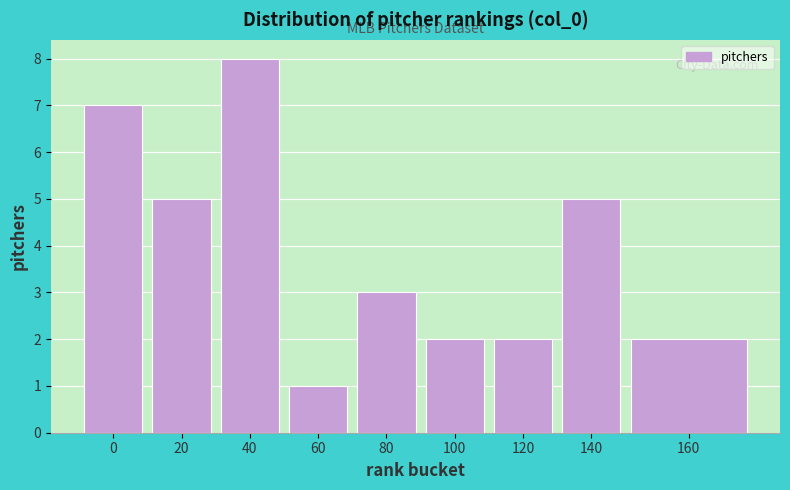

Reading left to right, list all the values displayed in this chart.

0=7	20=5	40=8	60=1	80=3	100=2	120=2	140=5	160=2